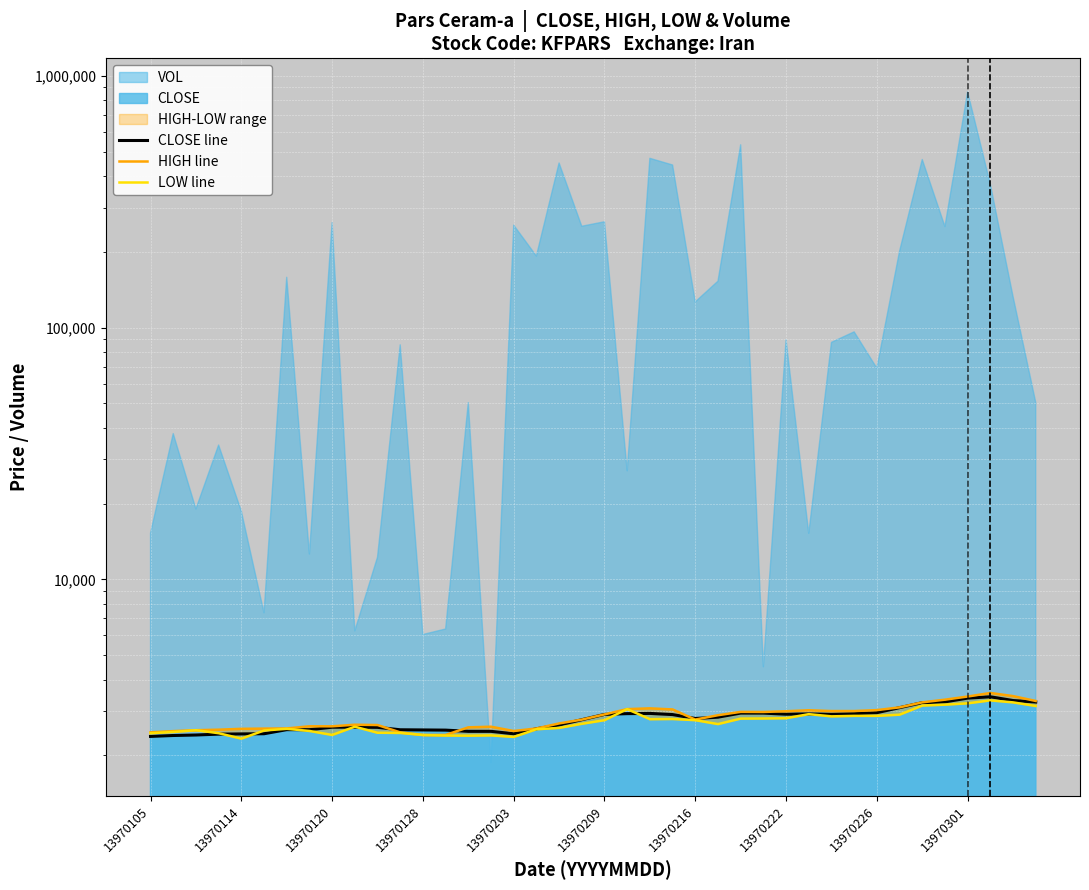

How many lines are shown in the chart?

3